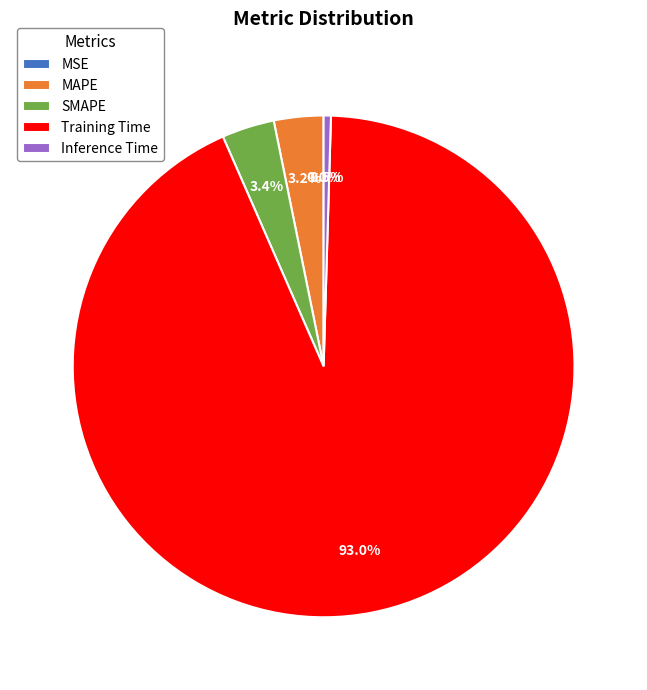

Which has a higher value, Inference Time or MAPE?

MAPE